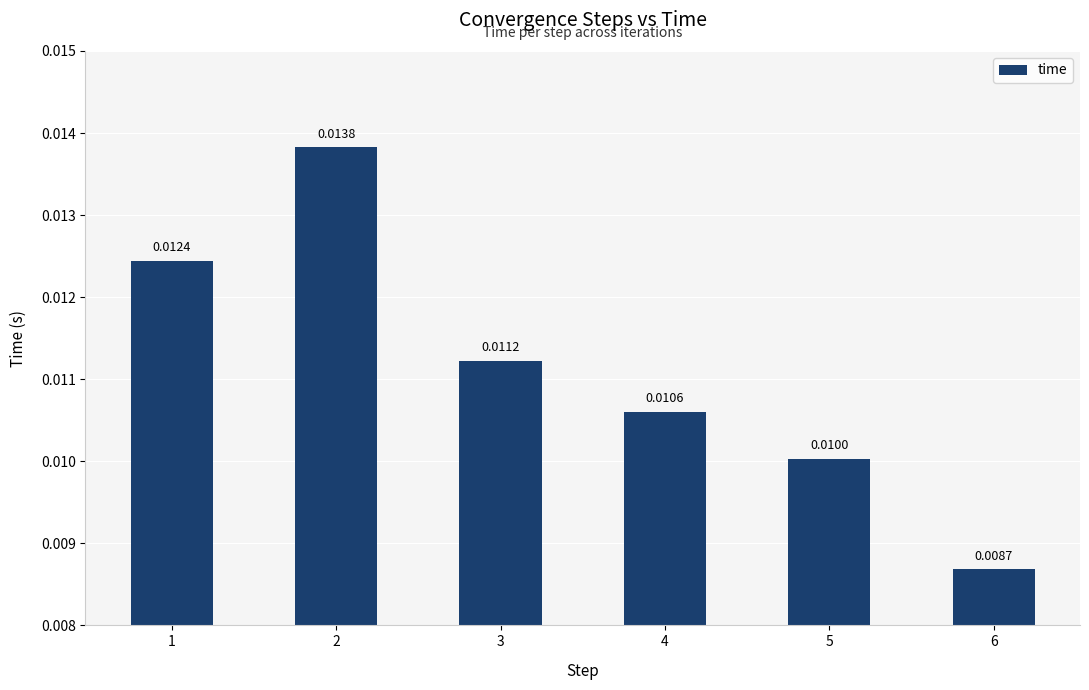

Which category has the lowest value across all series?

6